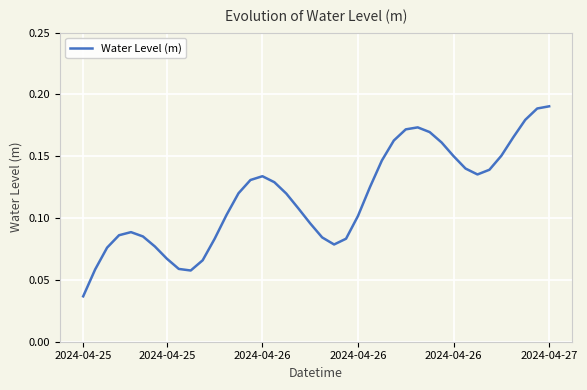

Does the chart display data point markers on the line(s)?

No